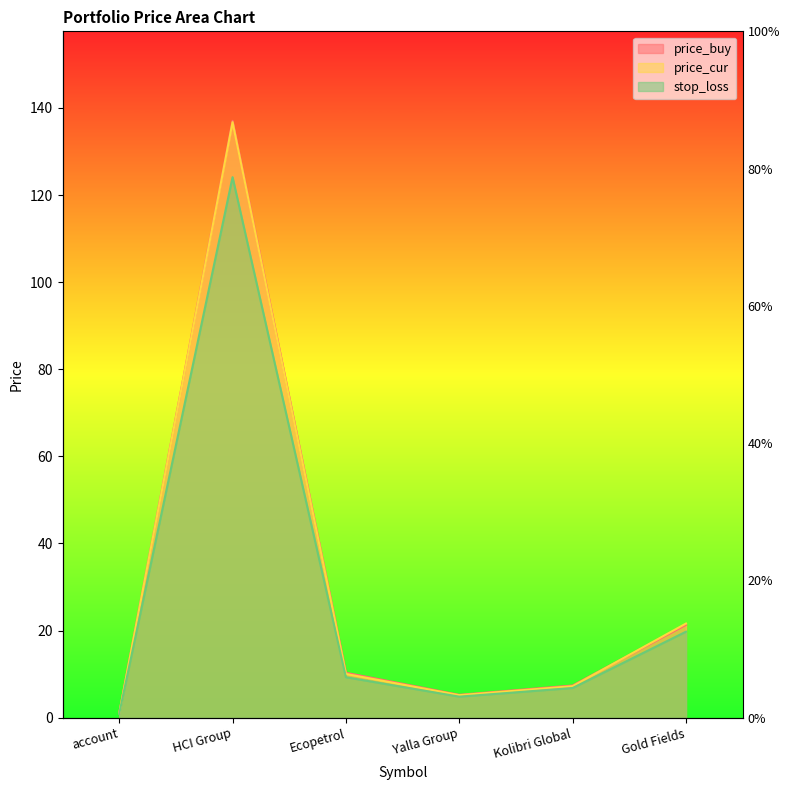

Rank the series at Kolibri Global from lowest to highest value.

stop_loss, price_cur, price_buy